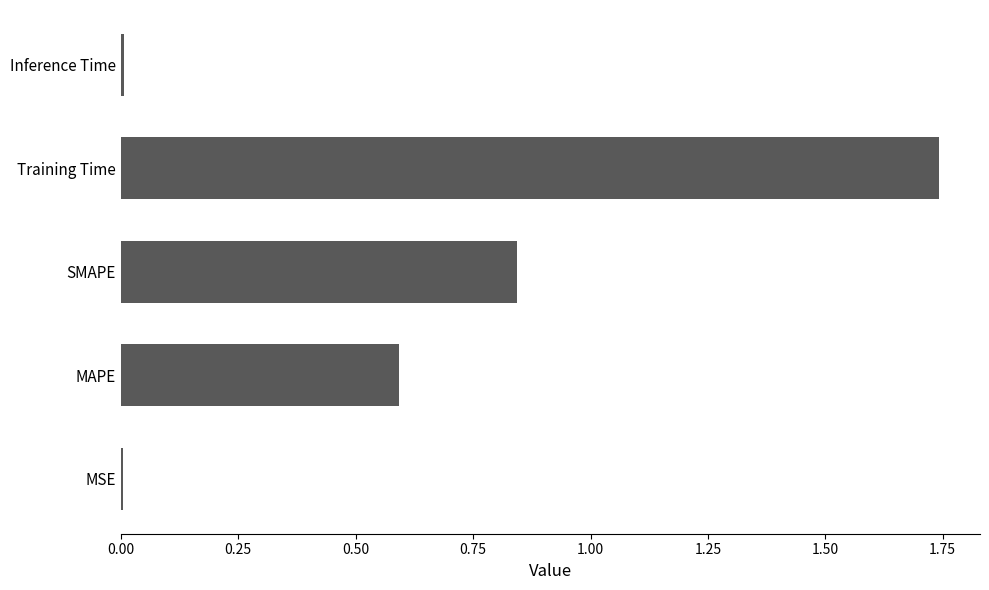

The chart shows a value of 0.0 at Inference Time. True or false?

True